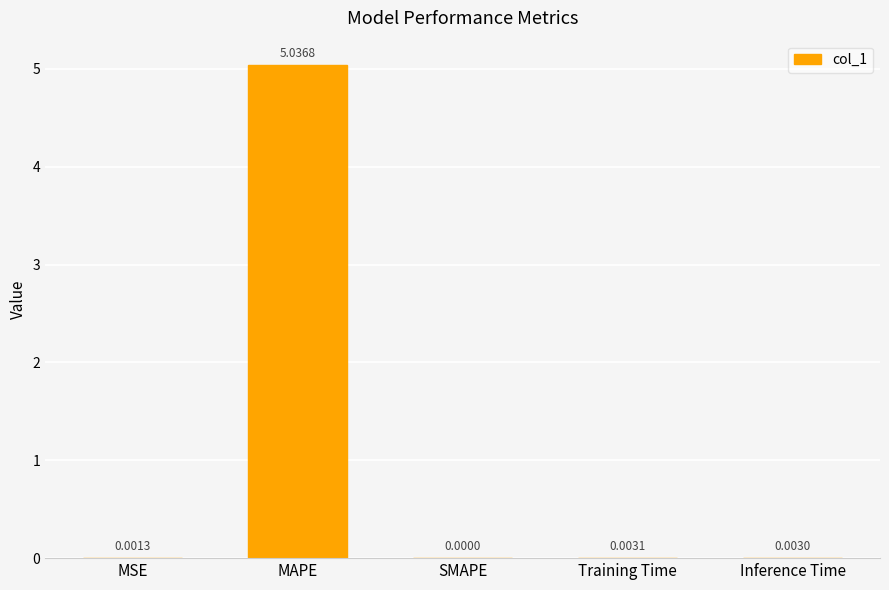

Which label corresponds to the largest value in the chart?

MAPE